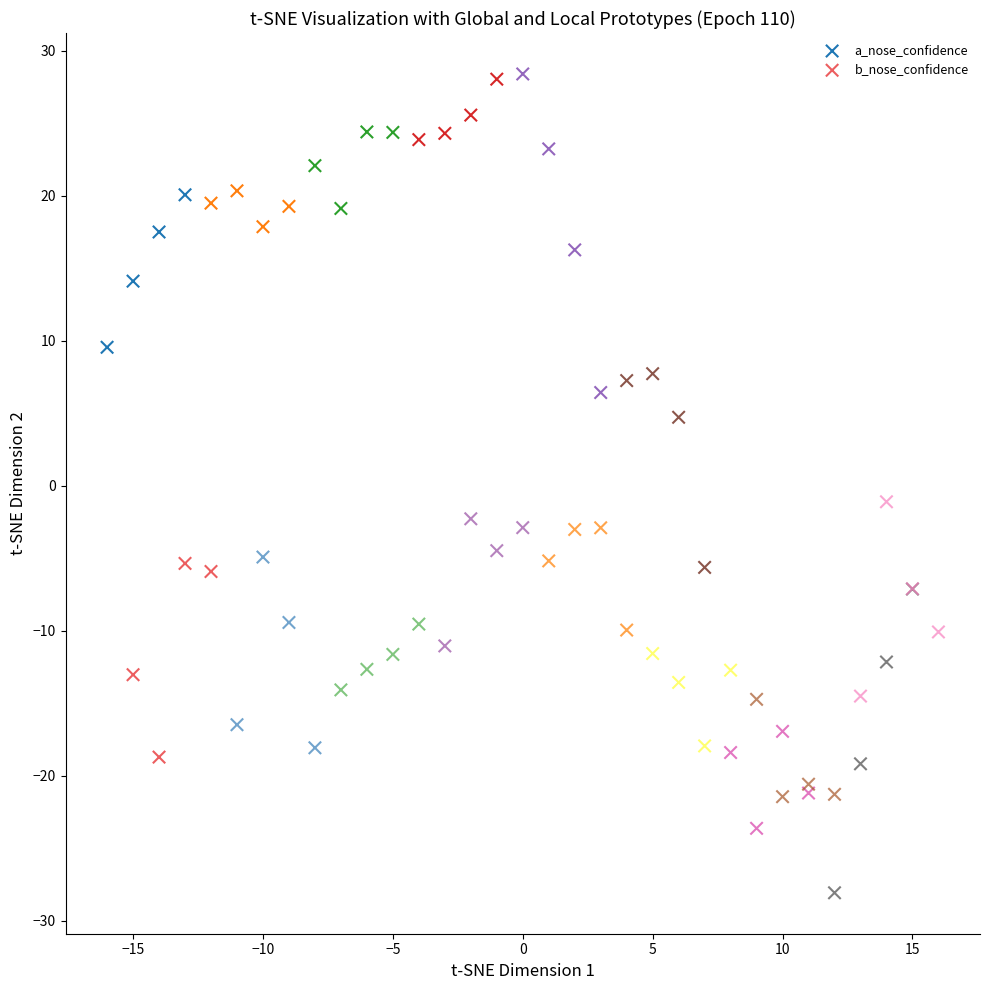

Which series contains the highest Y value?

a_nose_confidence